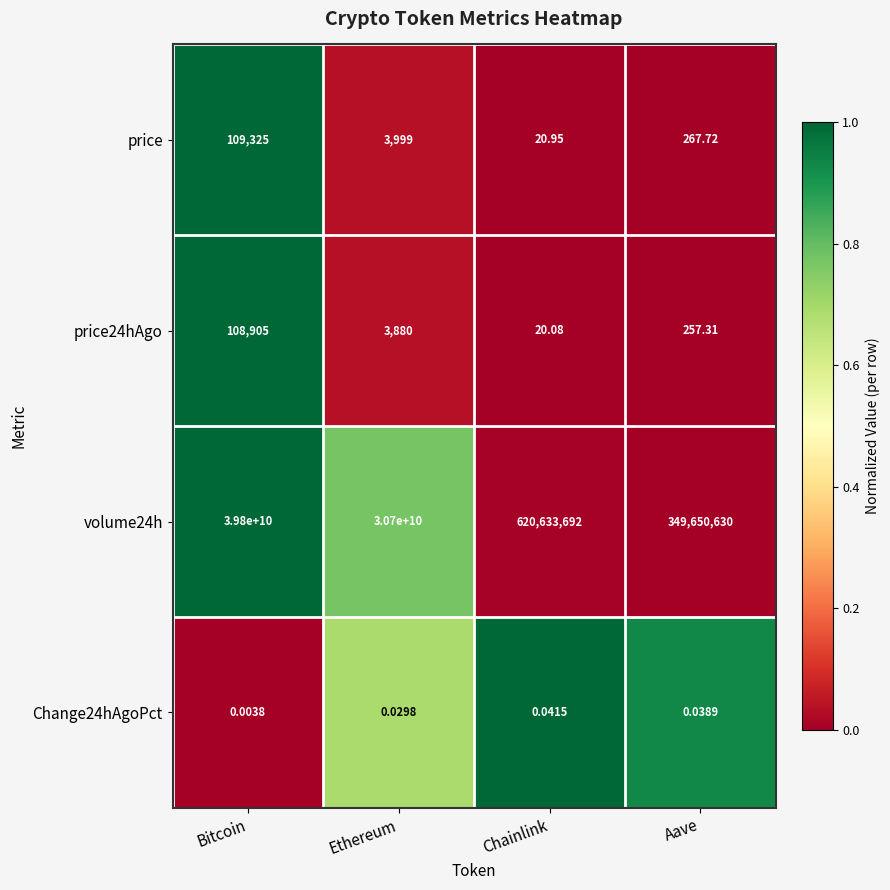

At which label does volume24h first exceed 30700000000?

Bitcoin